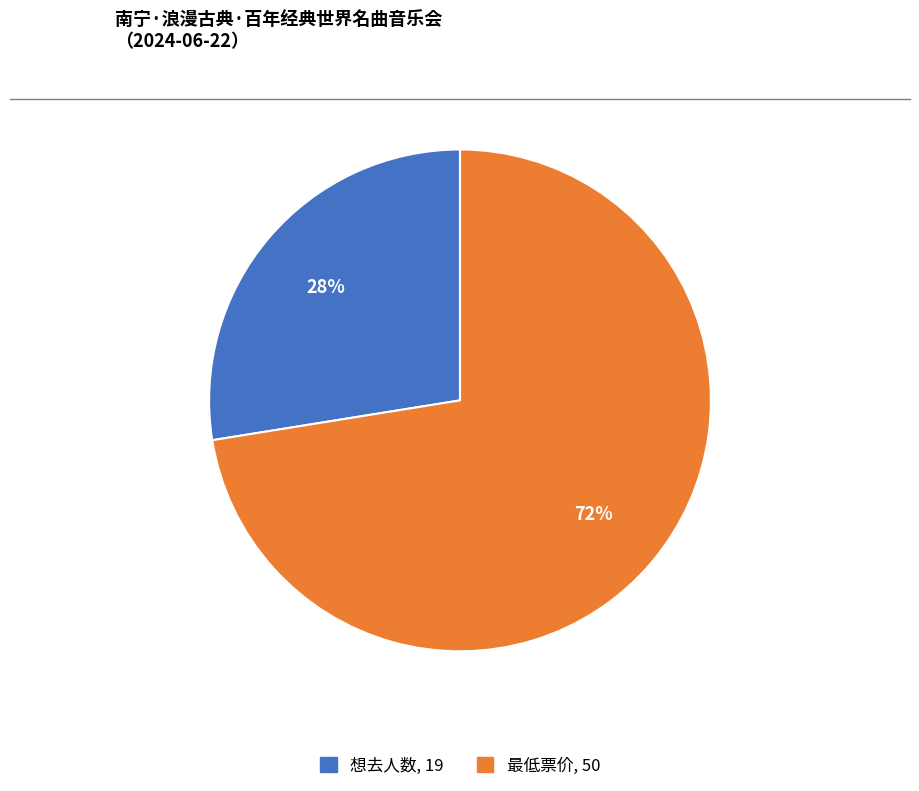

Does any single category account for the majority?

Yes